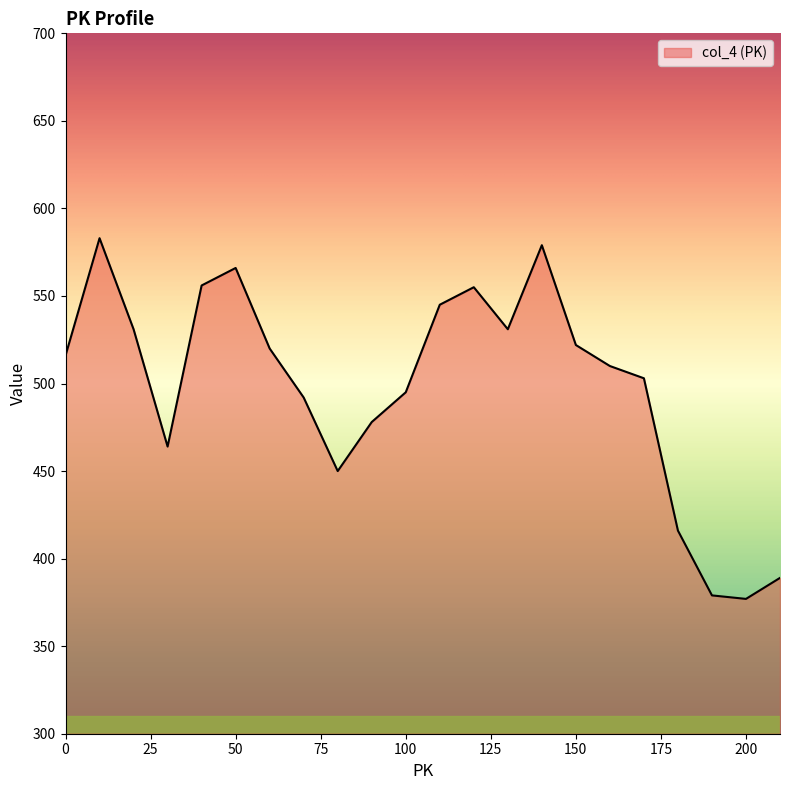

What is the smallest value displayed?

377